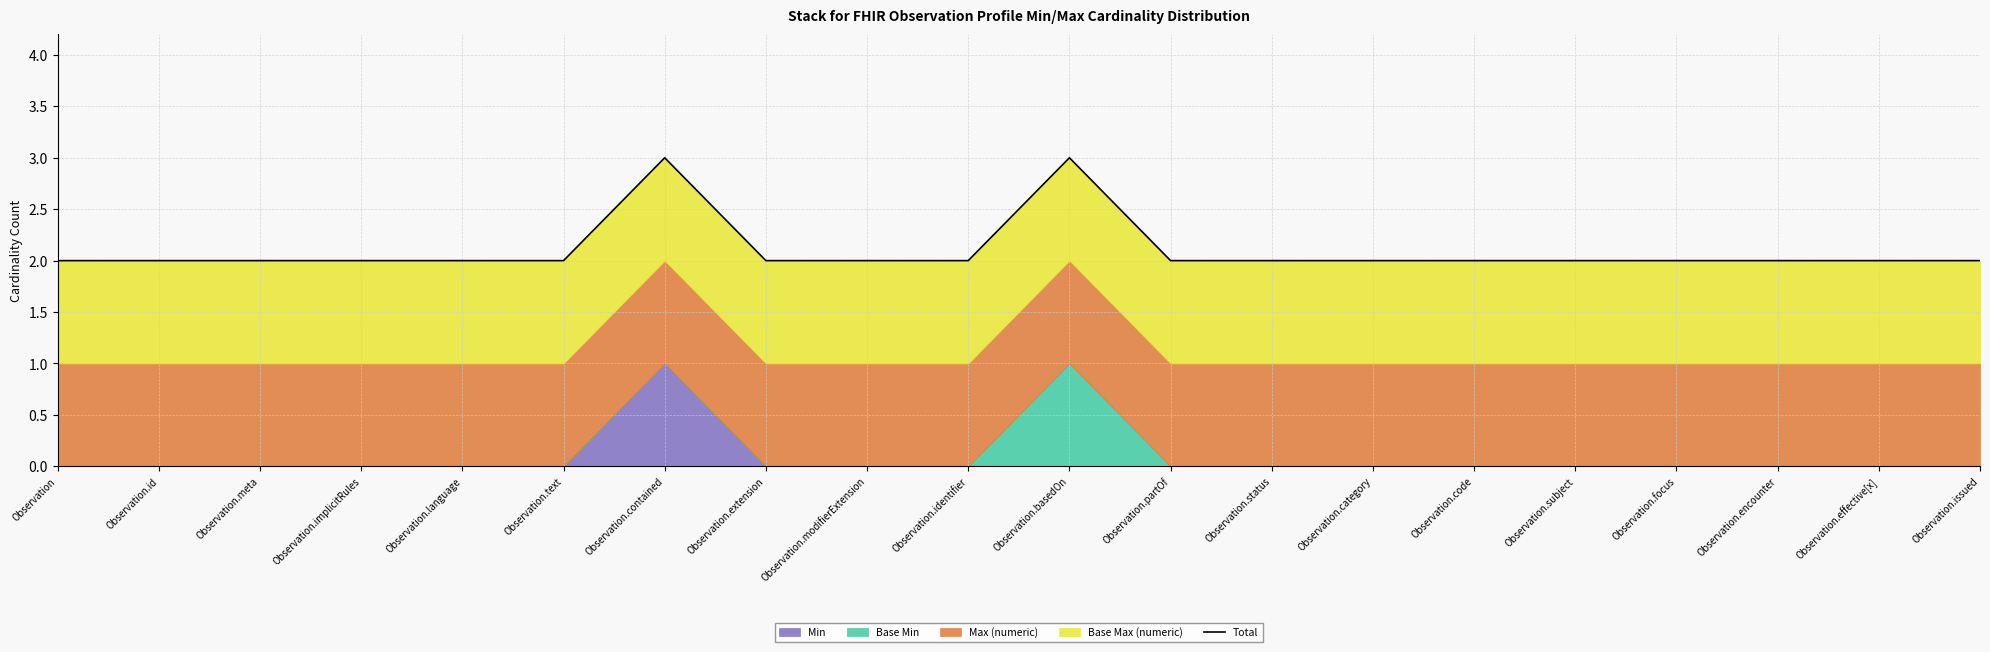

True or false: the data has more than 1 interior local peaks.

True